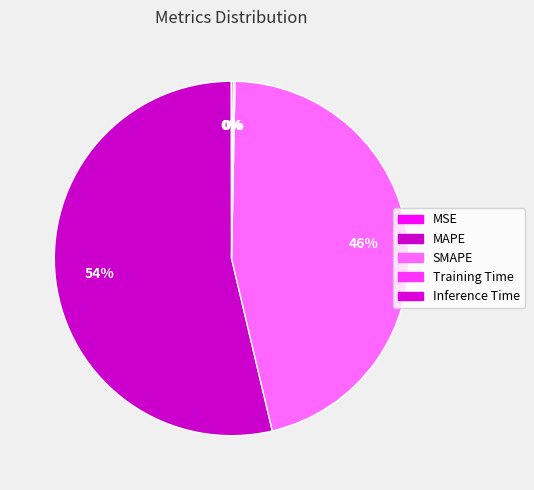

True or false: Training Time accounts for 1% of the total.

False